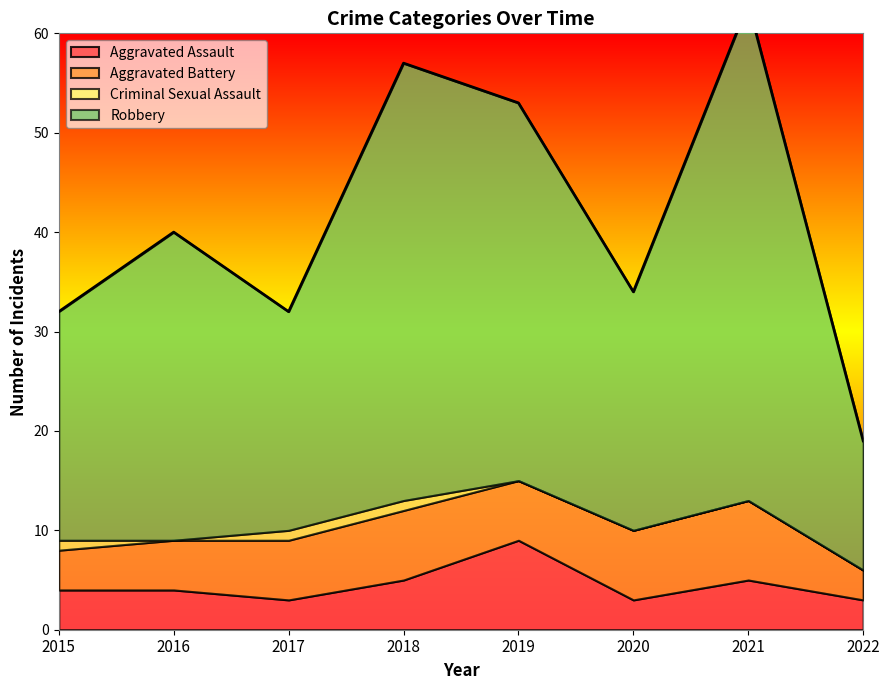

Reading left to right, extract all data points from this chart.

Aggravated Assault: 2015=4	2016=4	2017=3	2018=5	2019=9	2020=3	2021=5	2022=3
Aggravated Battery: 2015=4	2016=5	2017=6	2018=7	2019=6	2020=7	2021=8	2022=3
Criminal Sexual Assault: 2015=1	2016=0	2017=1	2018=1	2019=0	2020=0	2021=0	2022=0
Robbery: 2015=23	2016=31	2017=22	2018=44	2019=38	2020=24	2021=50	2022=13